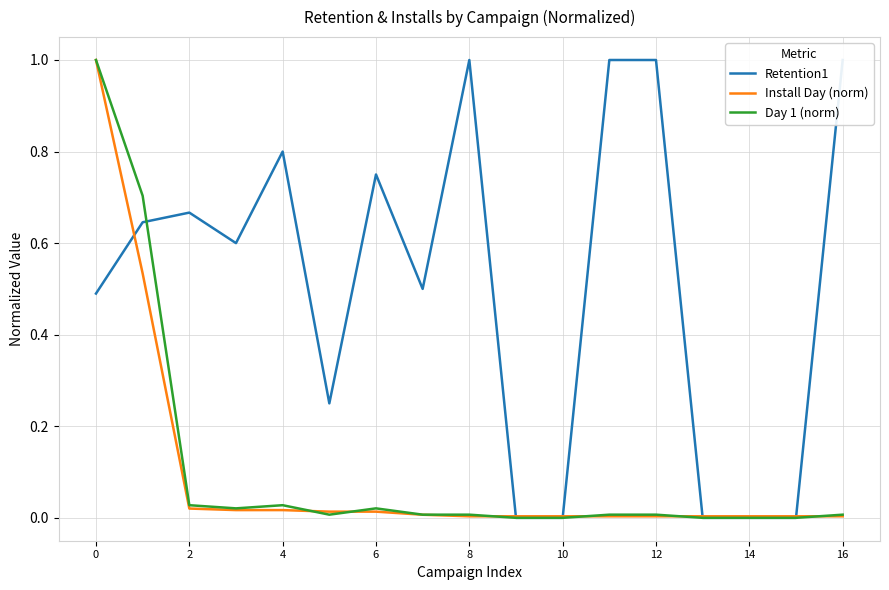

Is the value of Day 1 (norm) at 2 greater than the value of Install Day (norm) at 16?

Yes